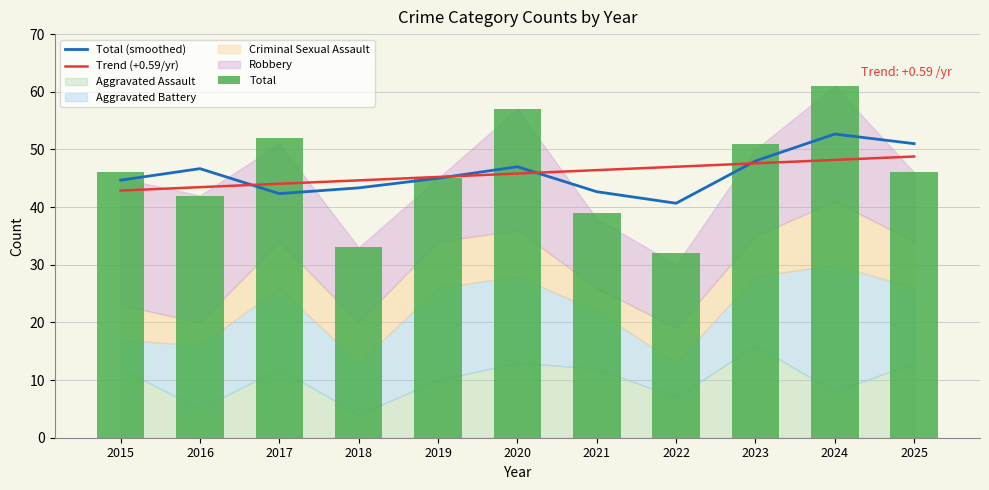

At which label does Total (smoothed) first exceed 45?

2016